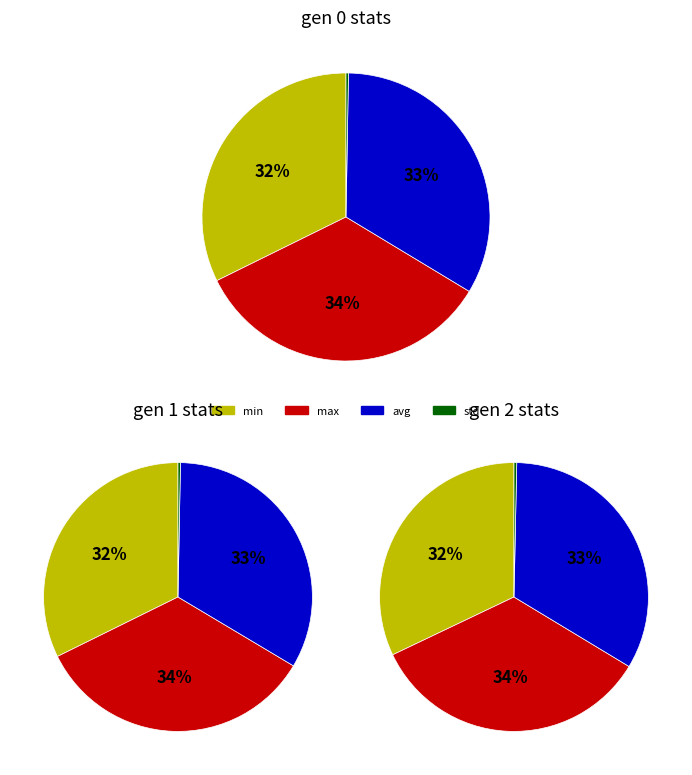

To the nearest percent, what percentage of the pie is 1?

34%